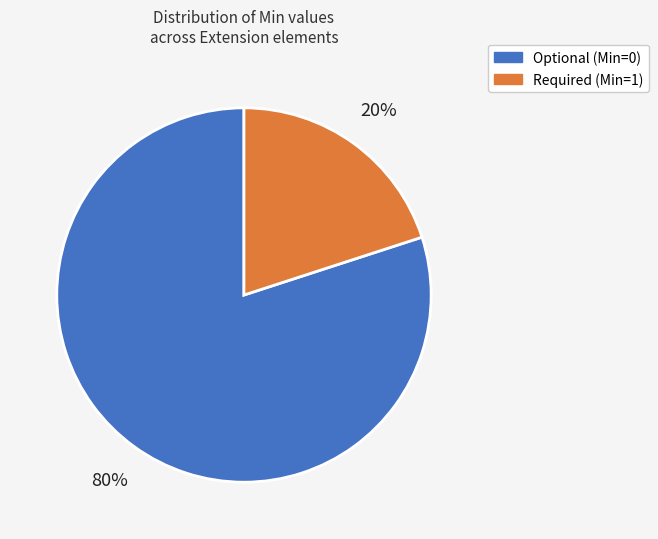

To the nearest percent, what is the difference between the largest and smallest slice percentages?

60%